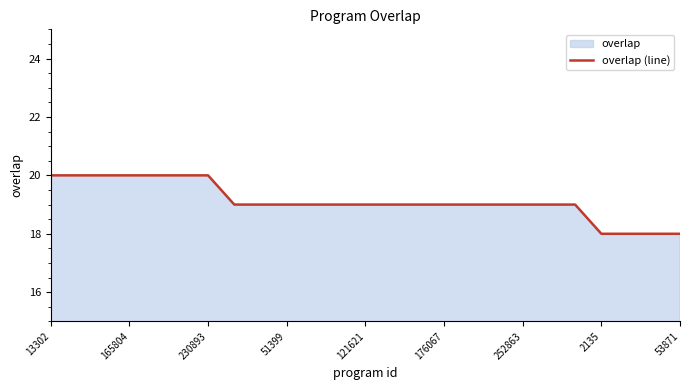

What is the greatest value displayed?

20